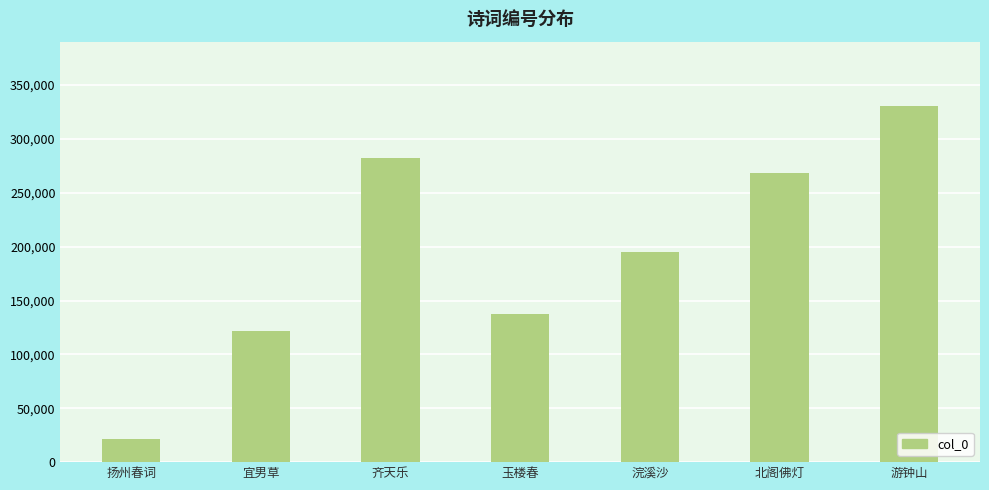

The value at 玉楼春 is 56157. True or false?

False